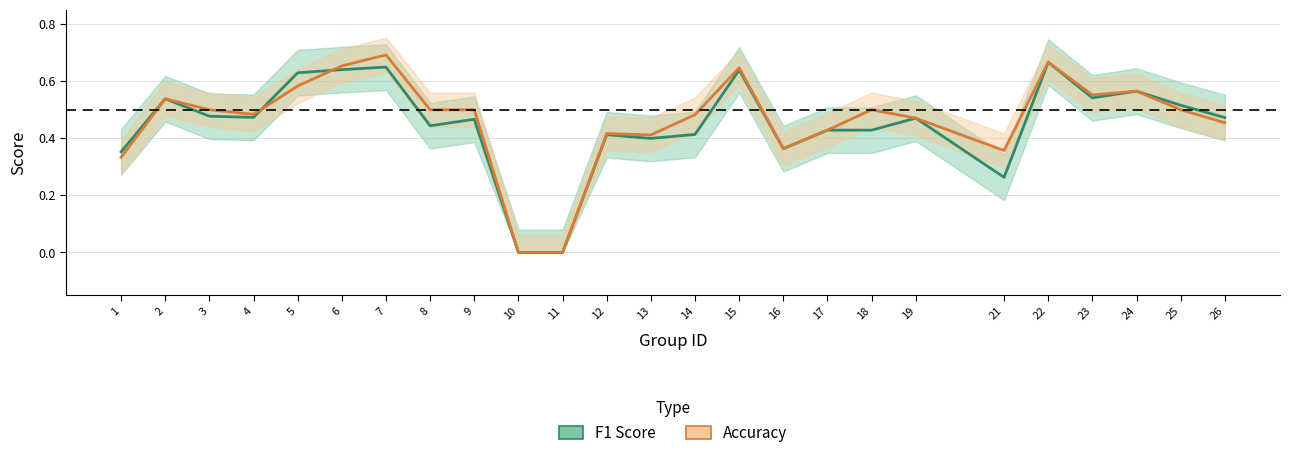

Rank the categories by f1 value from highest to lowest.

22, 7, 6, 15, 5, 24, 23, 2, 25, 3, 4, 26, 19, 9, 8, 18, 17, 14, 12, 13, 16, 1, 21, 10, 11